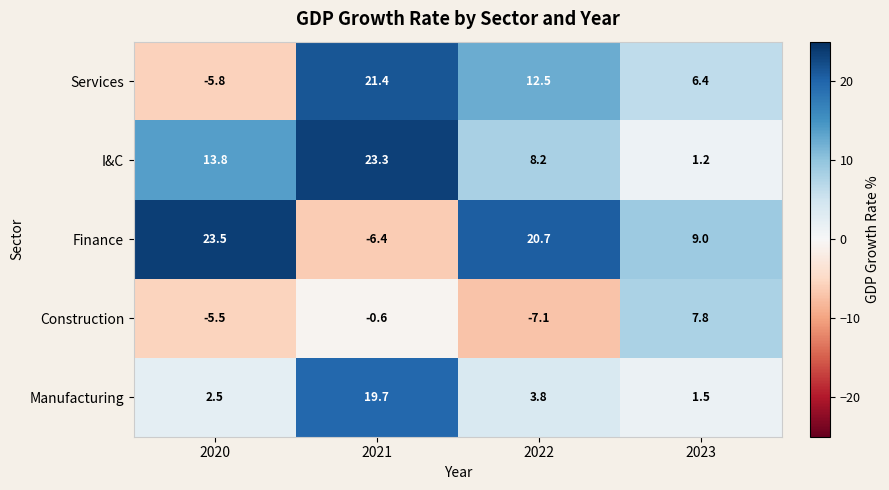

What is the difference between the second highest and second lowest values in the Manufacturing series?

1.3